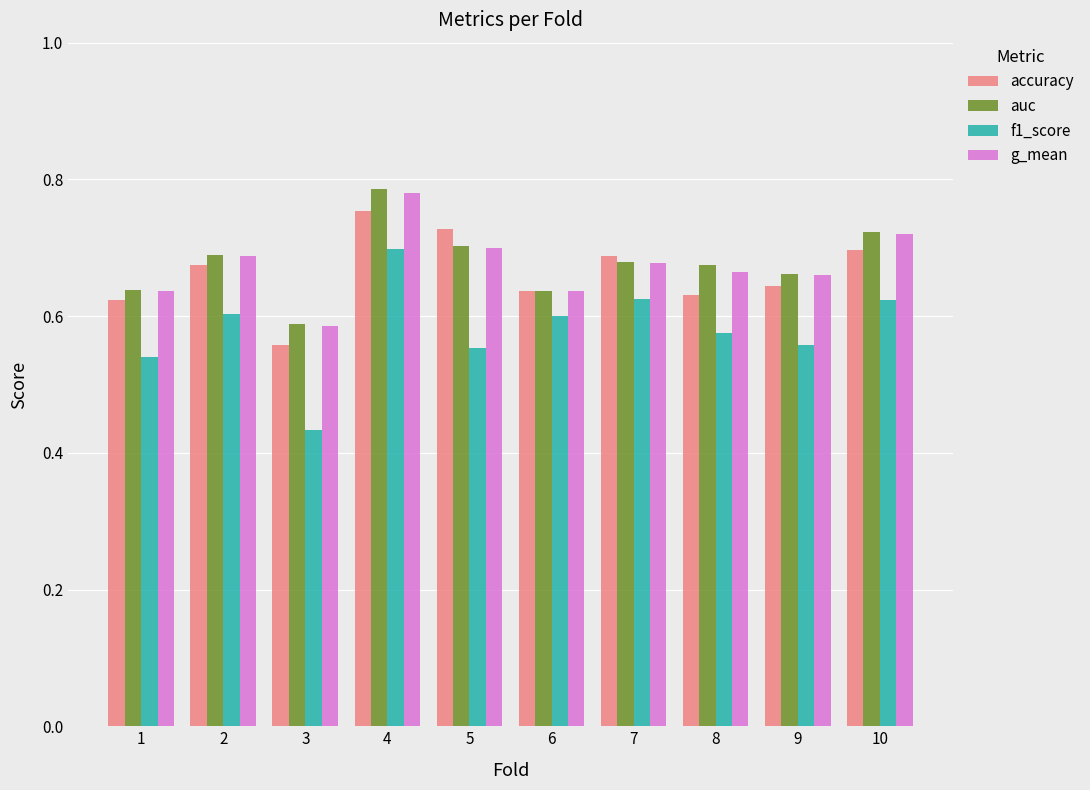

What is the sum of all g_mean values?

6.7